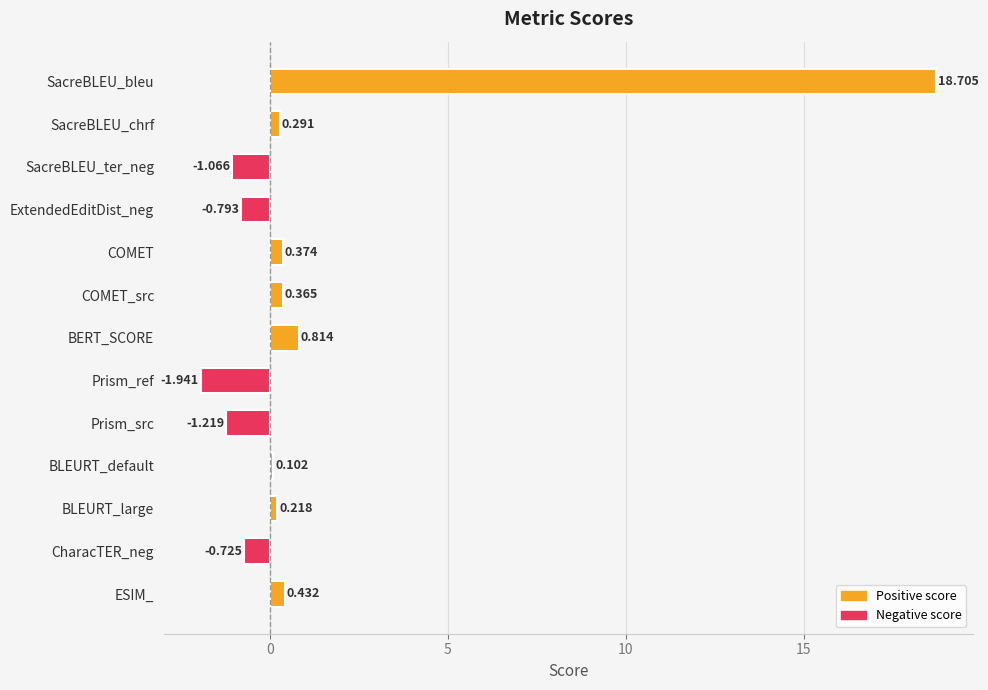

What is the difference between the maximum and minimum values?

20.6